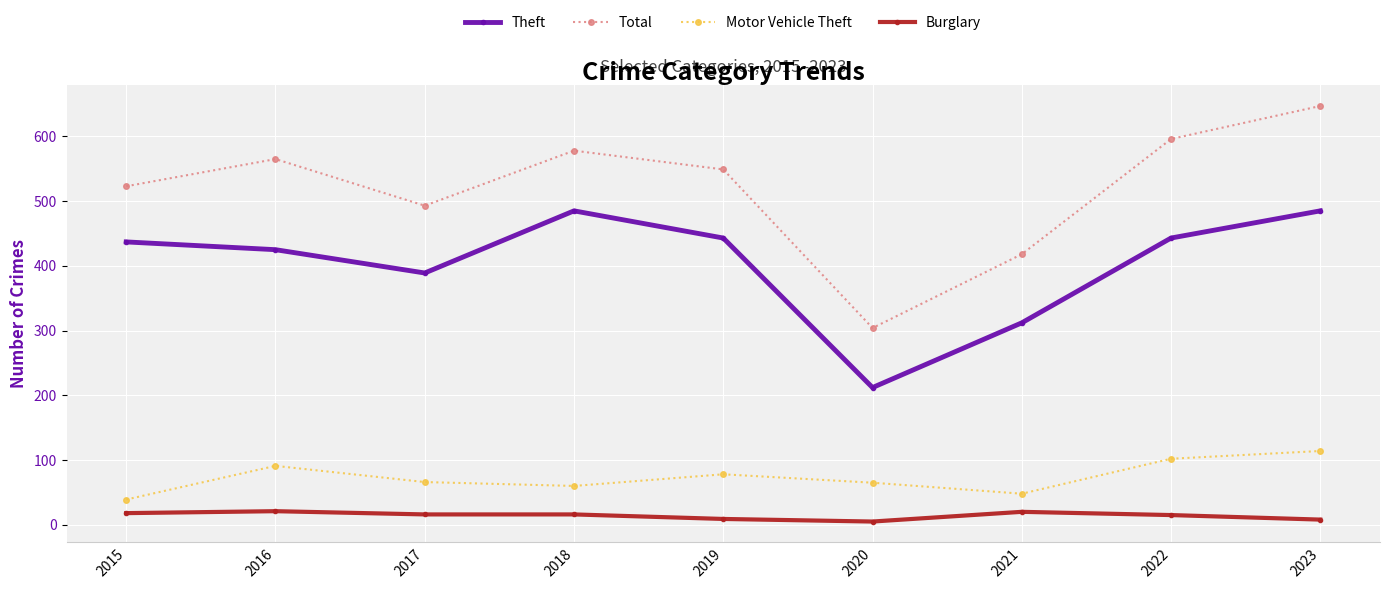

At which label does Motor Vehicle Theft reach its minimum?

2015